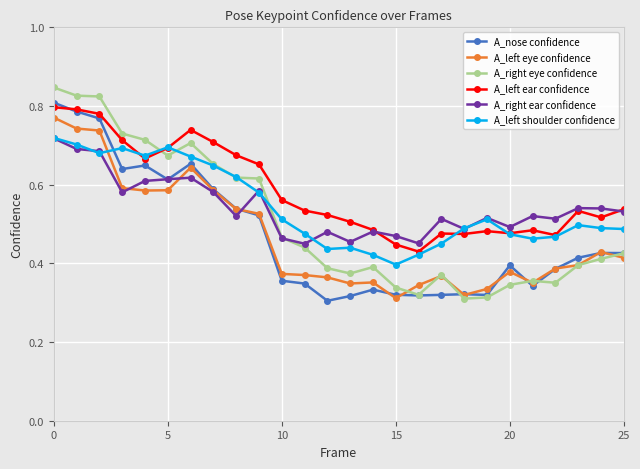

True or false: A_nose confidence and A_left shoulder confidence intersect in this chart.

True